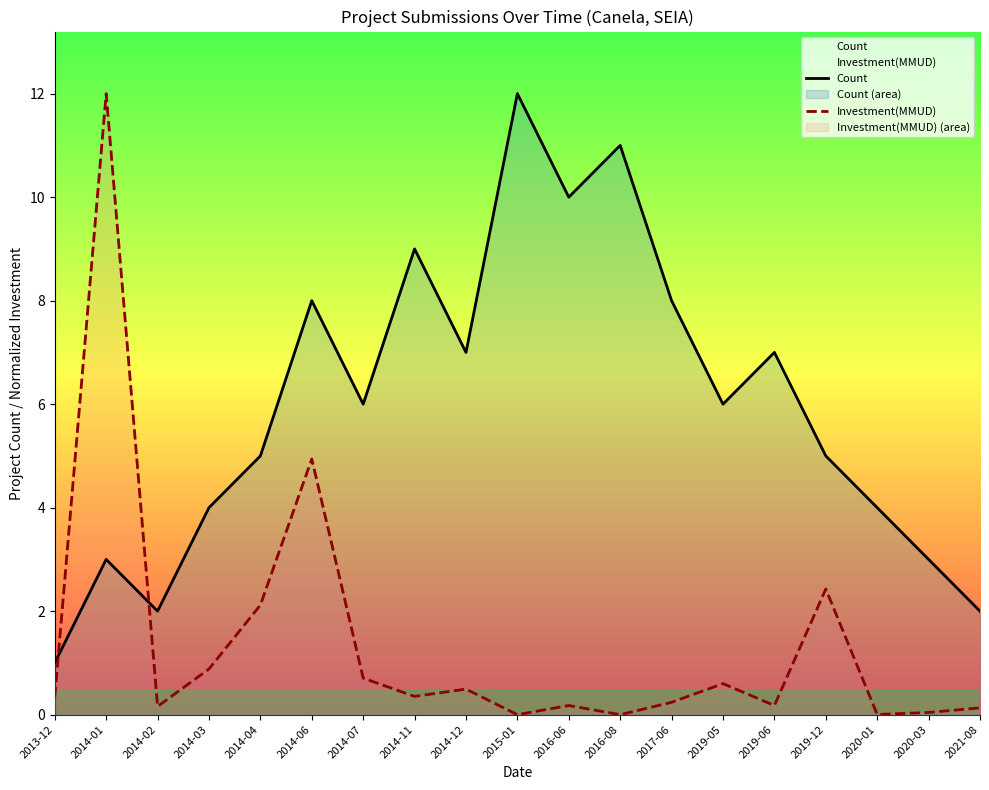

Which category has the lowest value across all series?

2015-01